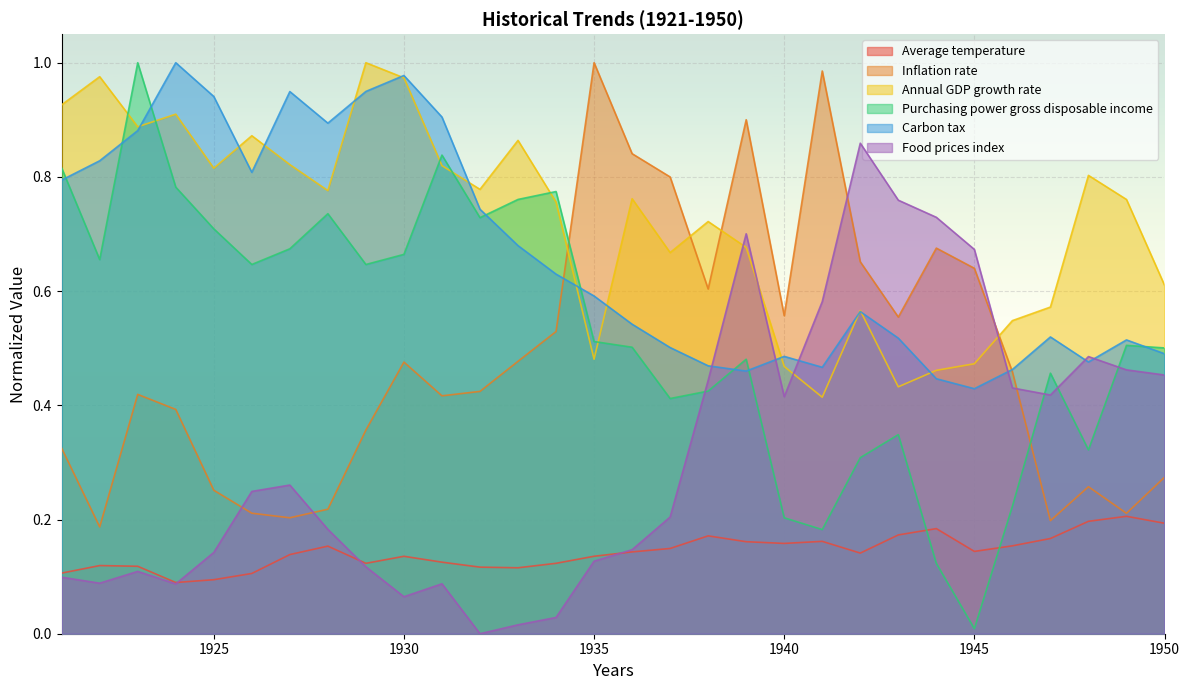

Reading right to left, extract all data points from this chart.

Average temperature: 0.2	0.2	0.2	0.2	0.2	0.1	0.2	0.2	0.1	0.2	0.2	0.2	0.2	0.1	0.1	0.1	0.1	0.1	0.1	0.1	0.1	0.1	0.2	0.1	0.1	0.1	0.1	0.1	0.1	0.1
Inflation rate: 0.3	0.2	0.3	0.2	0.5	0.6	0.7	0.6	0.7	1.0	0.6	0.9	0.6	0.8	0.8	1.0	0.5	0.5	0.4	0.4	0.5	0.4	0.2	0.2	0.2	0.3	0.4	0.4	0.2	0.3
Annual GDP growth rate: 0.6	0.8	0.8	0.6	0.5	0.5	0.5	0.4	0.6	0.4	0.5	0.7	0.7	0.7	0.8	0.5	0.8	0.9	0.8	0.8	1.0	1.0	0.8	0.8	0.9	0.8	0.9	0.9	1.0	0.9
Purchasing power gross disposable income: 0.5	0.5	0.3	0.5	0.2	0.0	0.1	0.3	0.3	0.2	0.2	0.5	0.4	0.4	0.5	0.5	0.8	0.8	0.7	0.8	0.7	0.6	0.7	0.7	0.6	0.7	0.8	1.0	0.7	0.8
Carbon tax: 0.5	0.5	0.5	0.5	0.5	0.4	0.4	0.5	0.6	0.5	0.5	0.5	0.5	0.5	0.5	0.6	0.6	0.7	0.7	0.9	1.0	0.9	0.9	0.9	0.8	0.9	1.0	0.9	0.8	0.8
Food prices index: 0.5	0.5	0.5	0.4	0.4	0.7	0.7	0.8	0.9	0.6	0.4	0.7	0.4	0.2	0.1	0.1	0.0	0.0	0.0	0.1	0.1	0.1	0.2	0.3	0.2	0.1	0.1	0.1	0.1	0.1